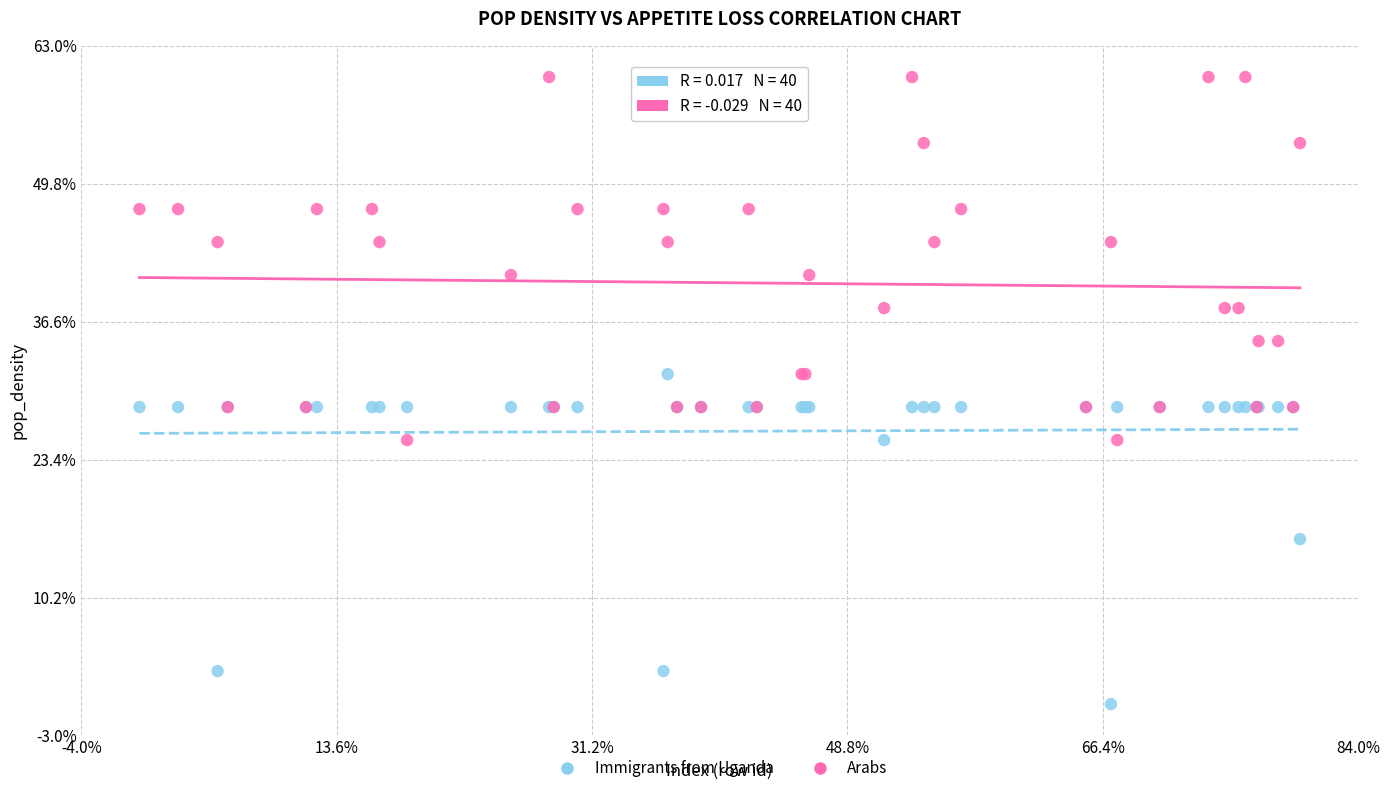

What are all the series names shown in the legend?

Immigrants from Uganda, Arabs